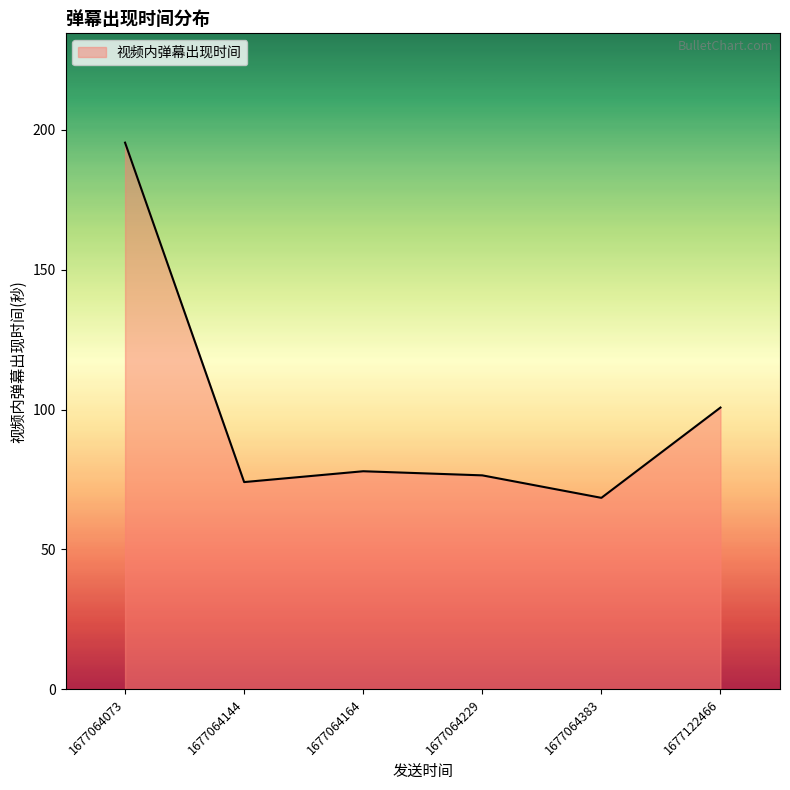

Is it true that the value at 1677064164 is 77.9?

True